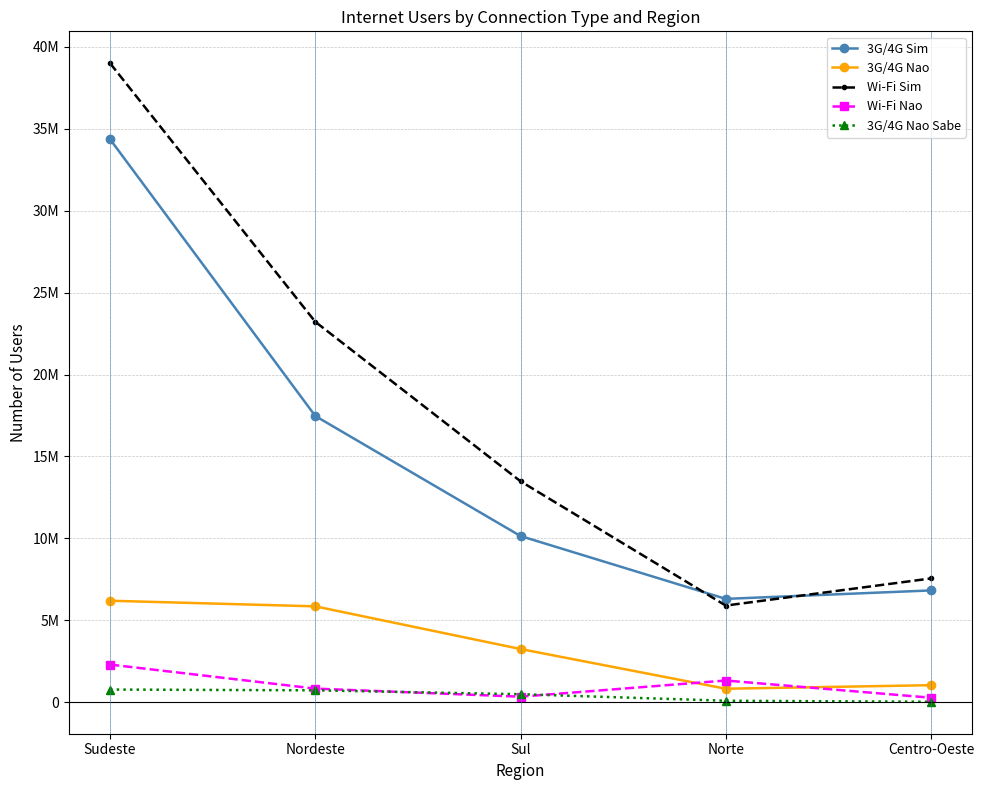

True or false: 3G/4G Nao and Wi-Fi Sim cross at least once.

False